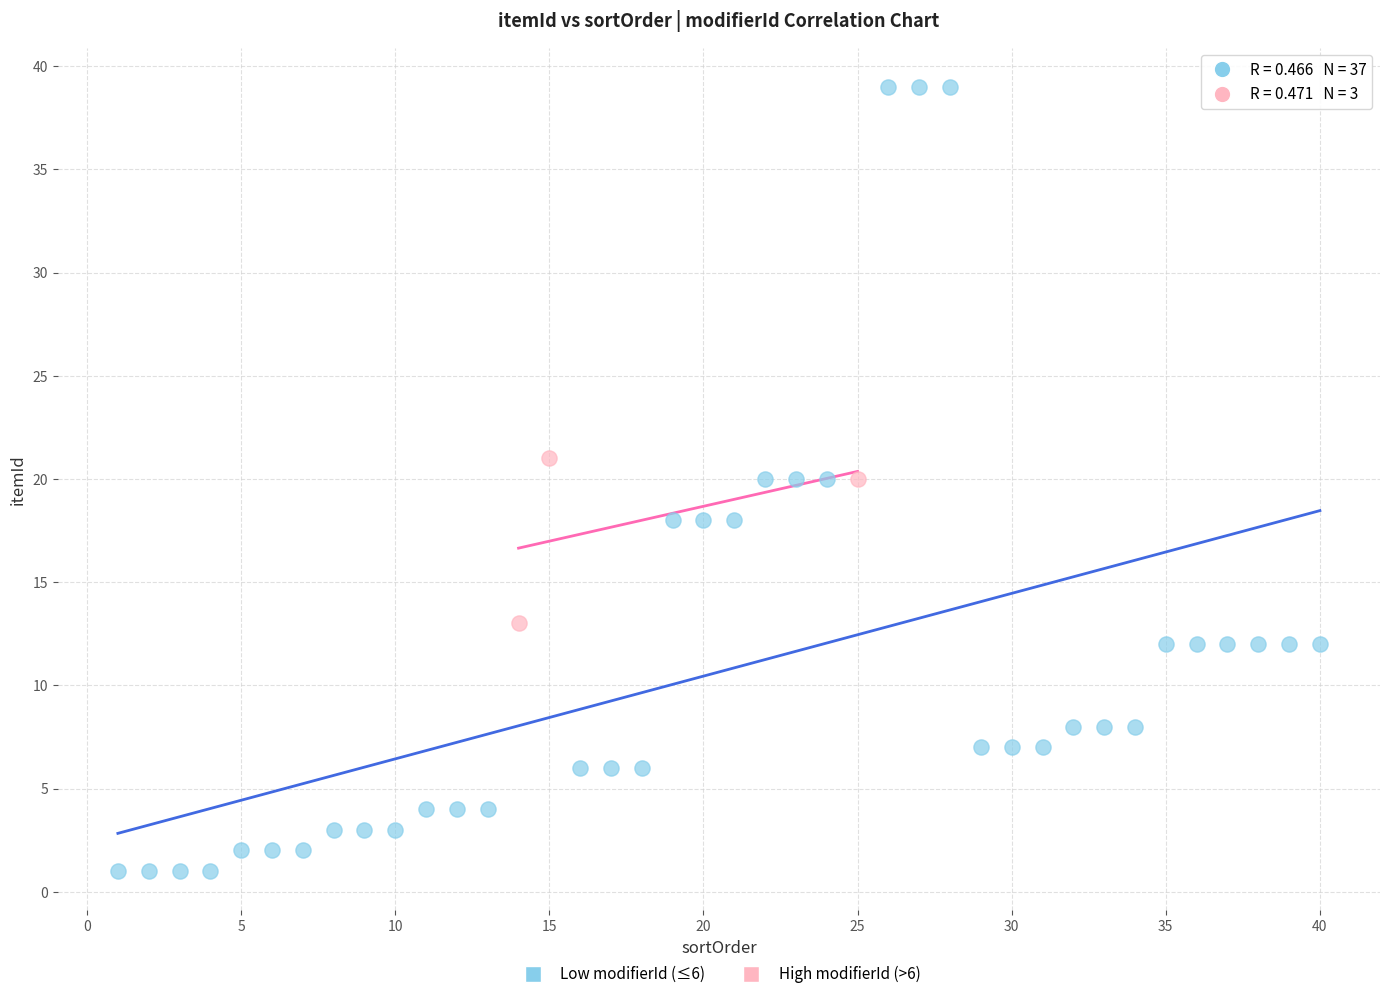

Which series contains the highest Y value?

Low modifierId (≤6)